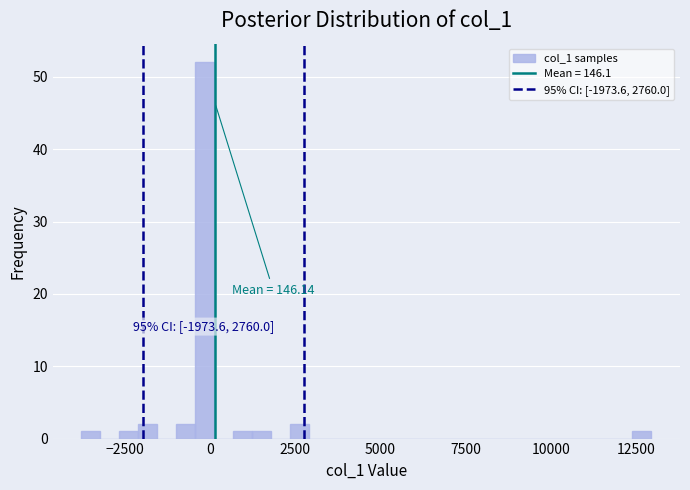

Around what value on the x-axis is the tallest bar? Give the approximate position of its centre, as read against the axis.

0